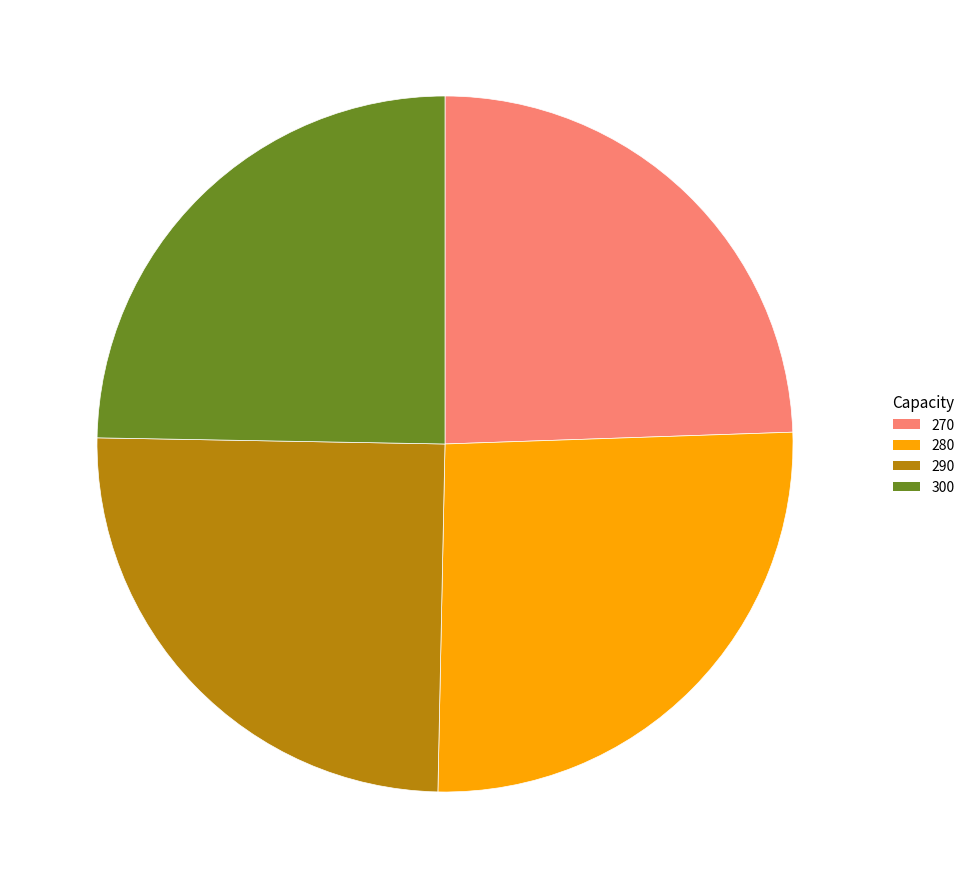

What is the largest slice in the pie chart?

280